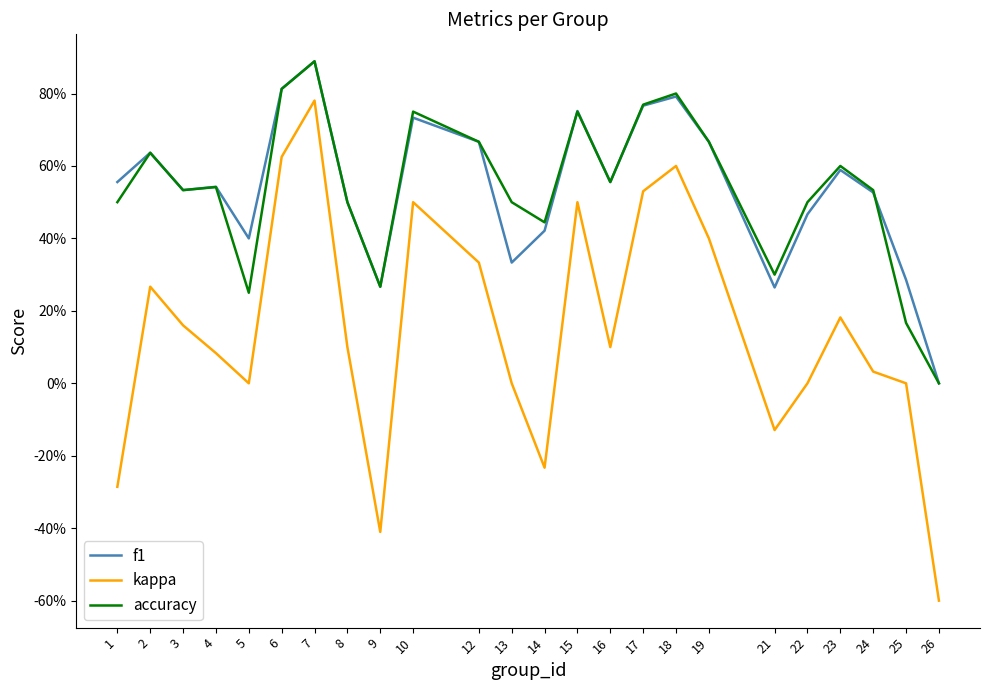

What are all the series names shown in the legend?

f1, kappa, accuracy